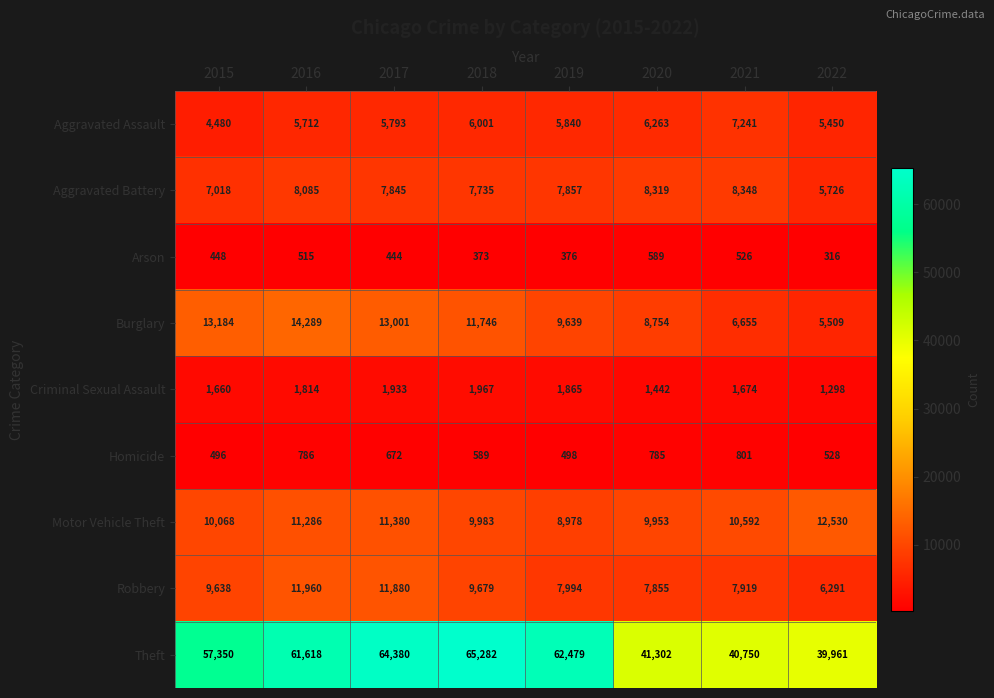

What is the sum of all Burglary values?

82777